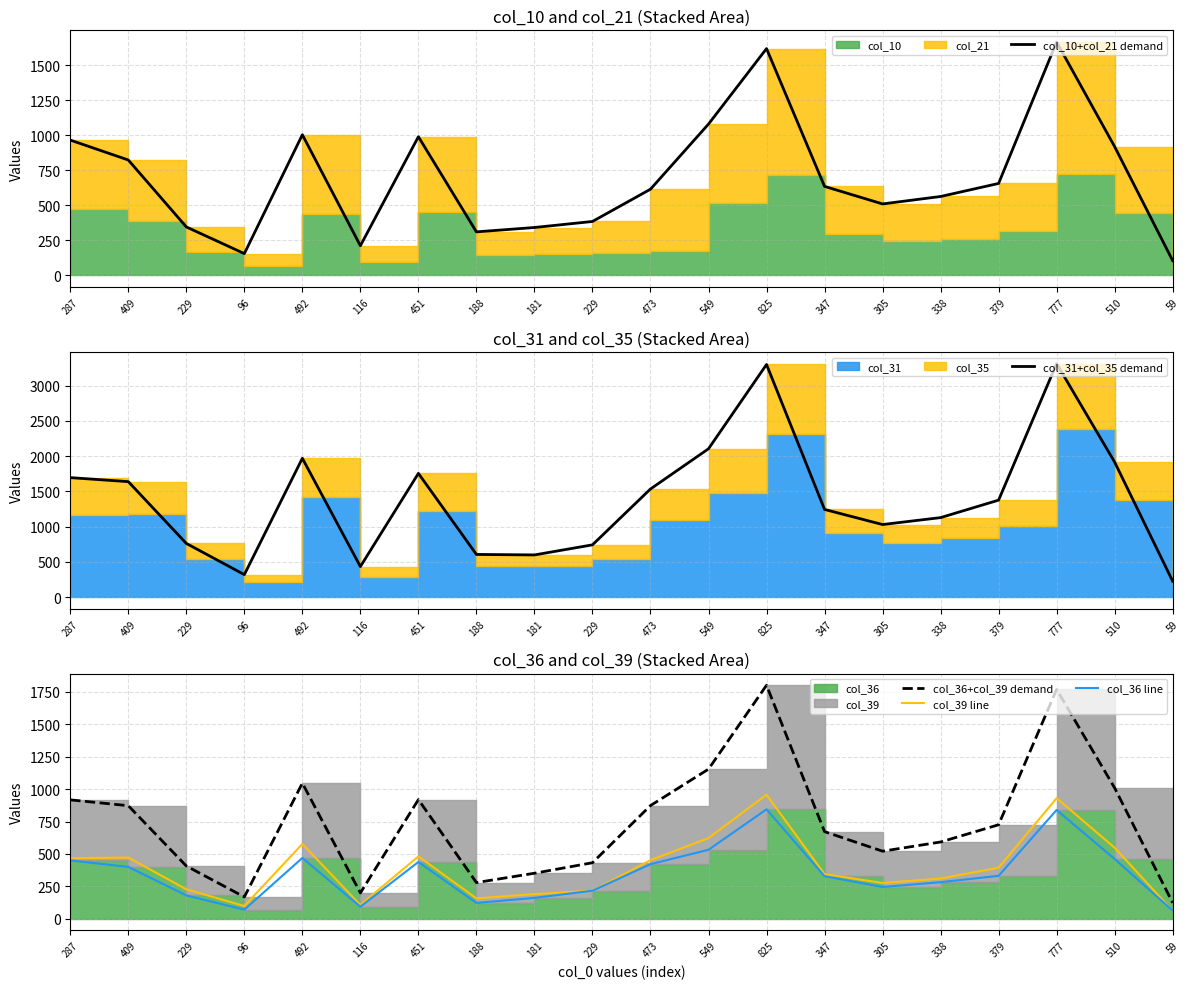

Which series has the widest spread of values?

col_31+col_35 demand